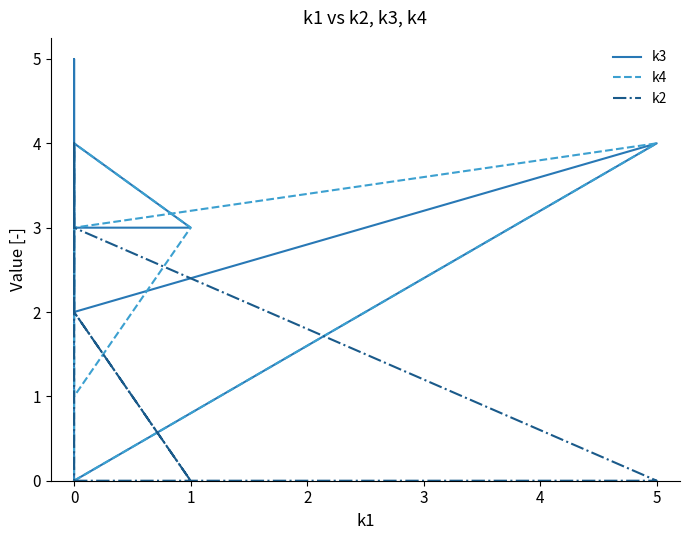

What are all the series names shown in the legend?

k3, k4, k2